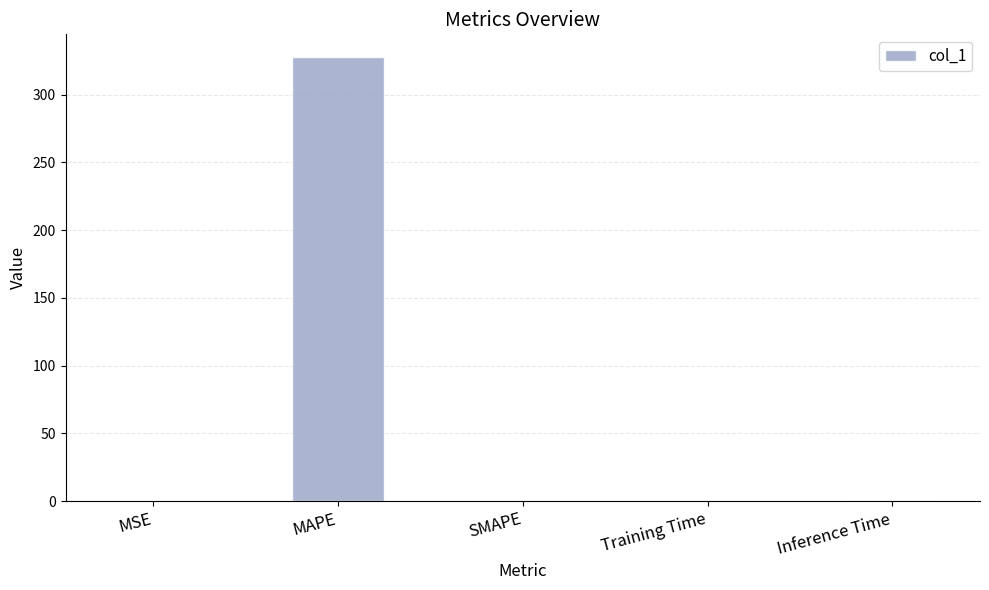

The chart shows a value of 328.1 at MAPE. True or false?

True